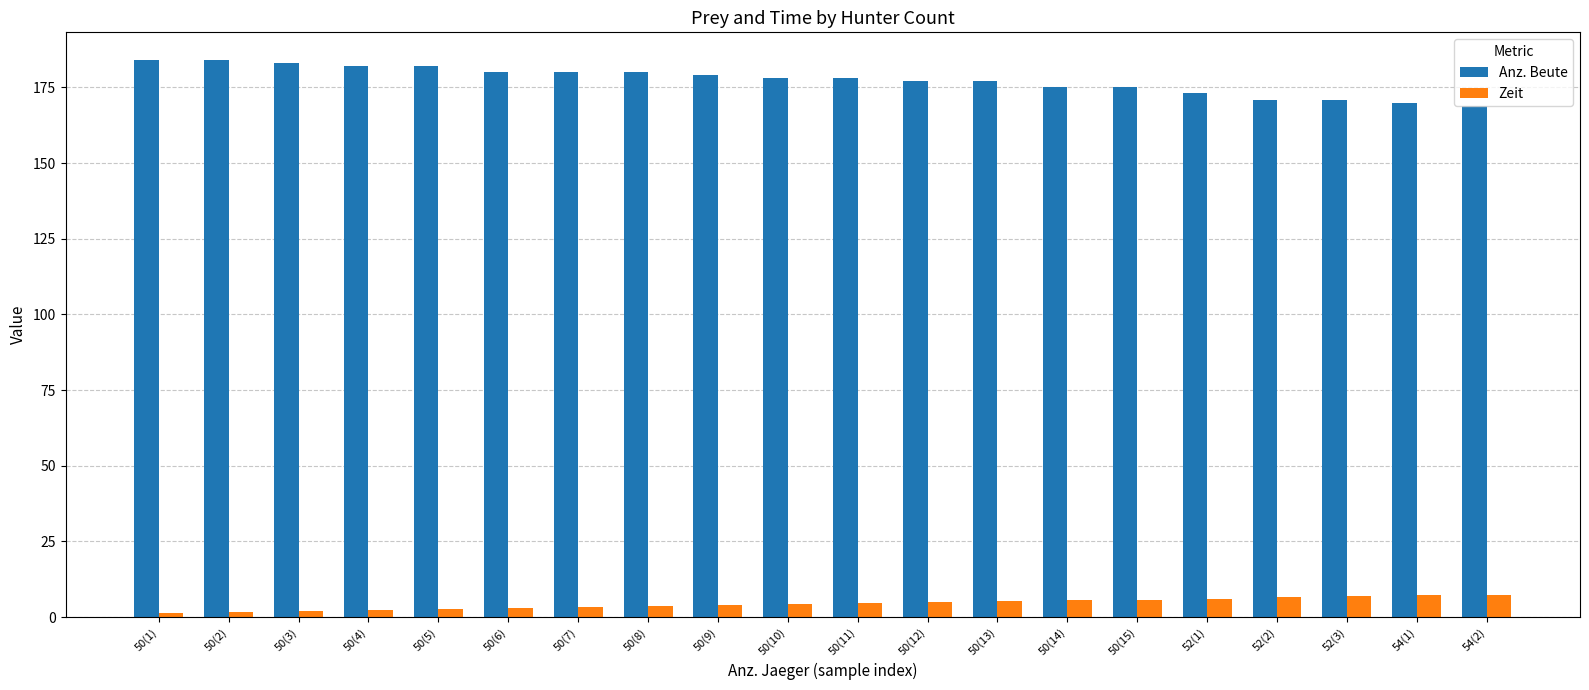

What is the sum of all Zeit values?

88.2